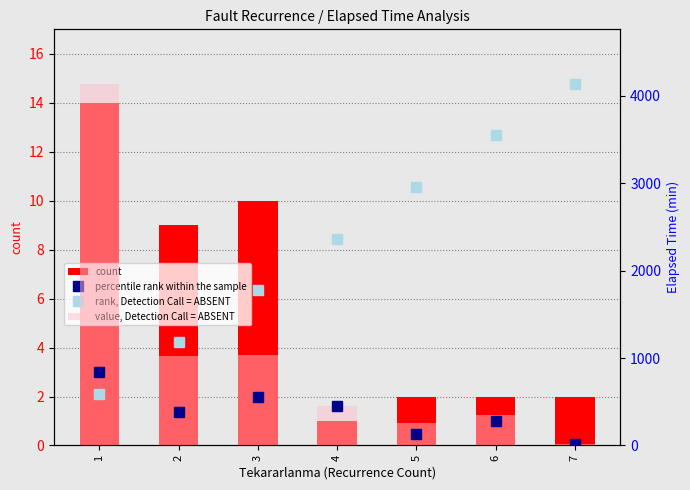

Reading left to right, what are all the values shown in this chart?

count: 1=14.0	2=9.0	3=10.0	4=1.0	5=2.0	6=2.0	7=2.0
percentile rank within the sample: 1=836.8	2=381.7	3=553.5	4=450.0	5=135.0	6=277.5	7=15.0
rank, Detection Call = ABSENT: 1=591.4	2=1182.9	3=1774.3	4=2365.7	5=2957.1	6=3548.6	7=4140.0
value, Detection Call = ABSENT: 1=4140.0	2=1020.0	3=1035.0	4=450.0	5=255.0	6=345.0	7=15.0